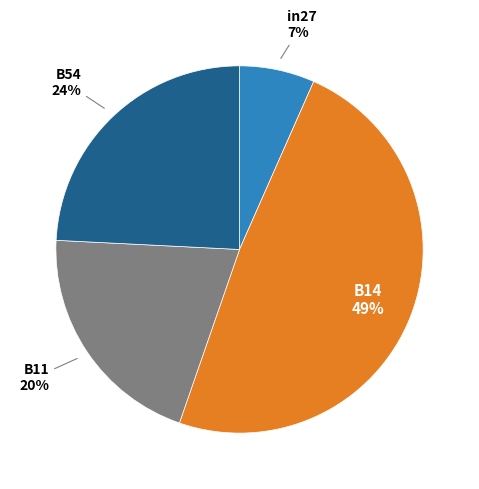

Rank the categories by value from lowest to highest.

in27, B11, B54, B14